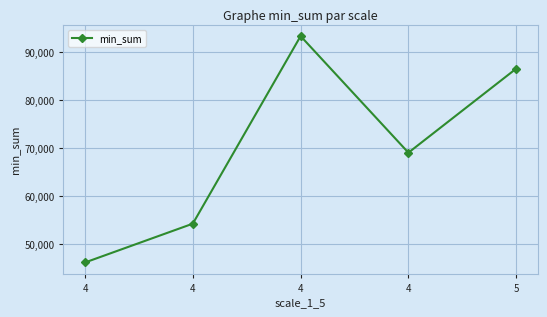

What is the smallest value displayed?

46145